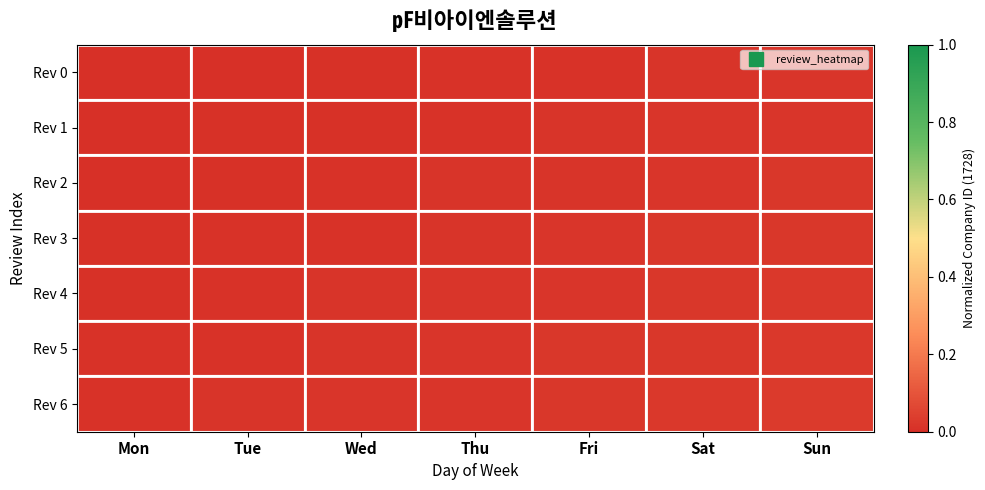

At how many categories does at least one series exceed 0?

7